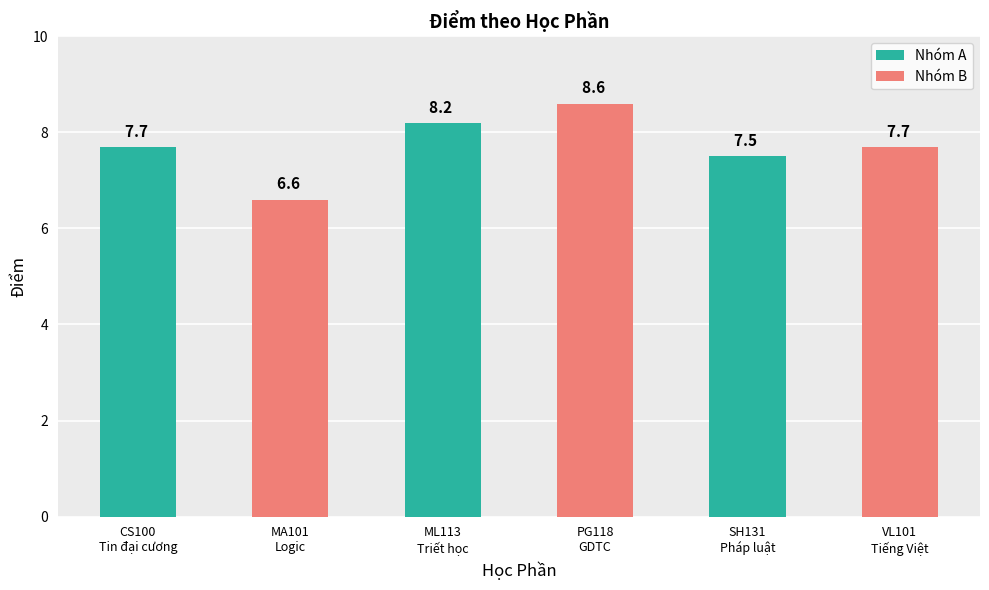

What is the sum of the values at MA101
Logic and VL101
Tiếng Việt?

14.3